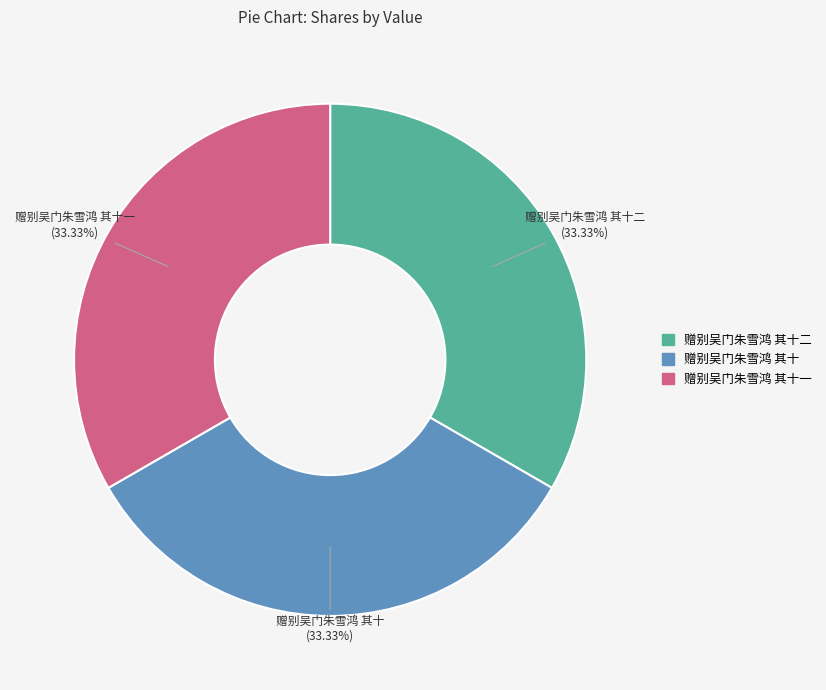

The 赠别吴门朱雪鸿 其十 slice represents 43% of the pie. True or false?

False